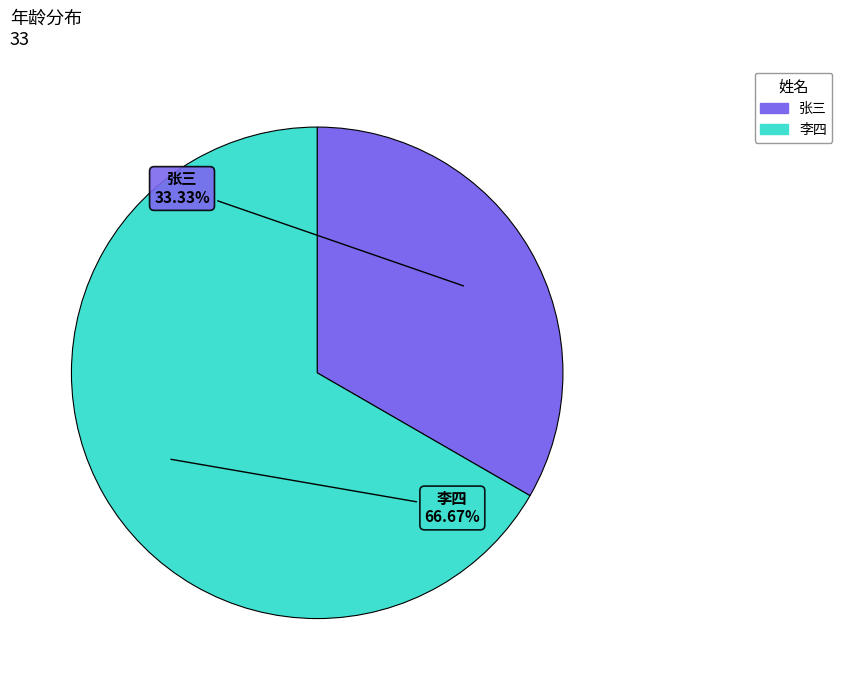

What percentage is the 李四 slice, to the nearest percent?

67%